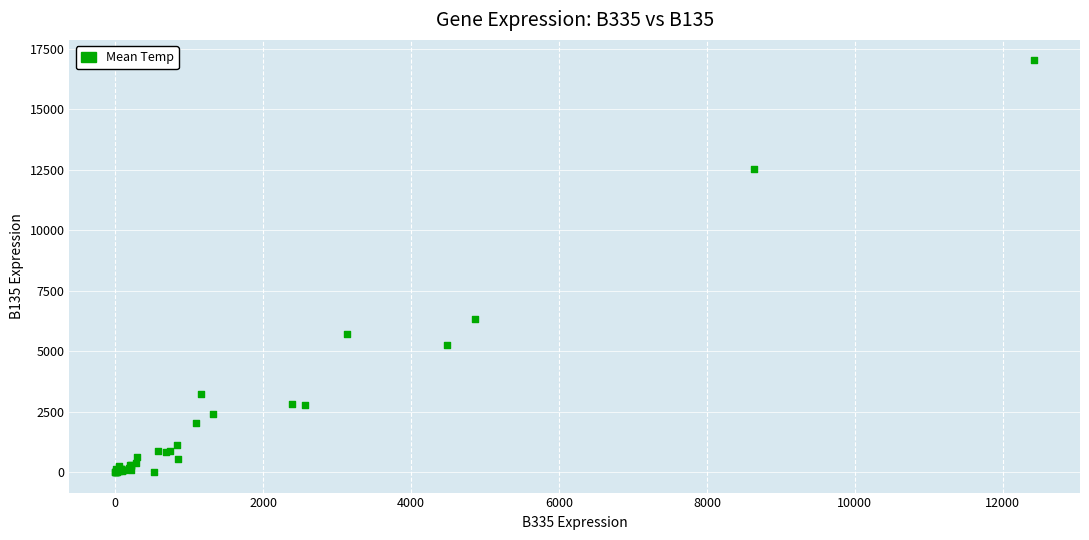

What Y value in the scatter plot is closest to 8504?

6317